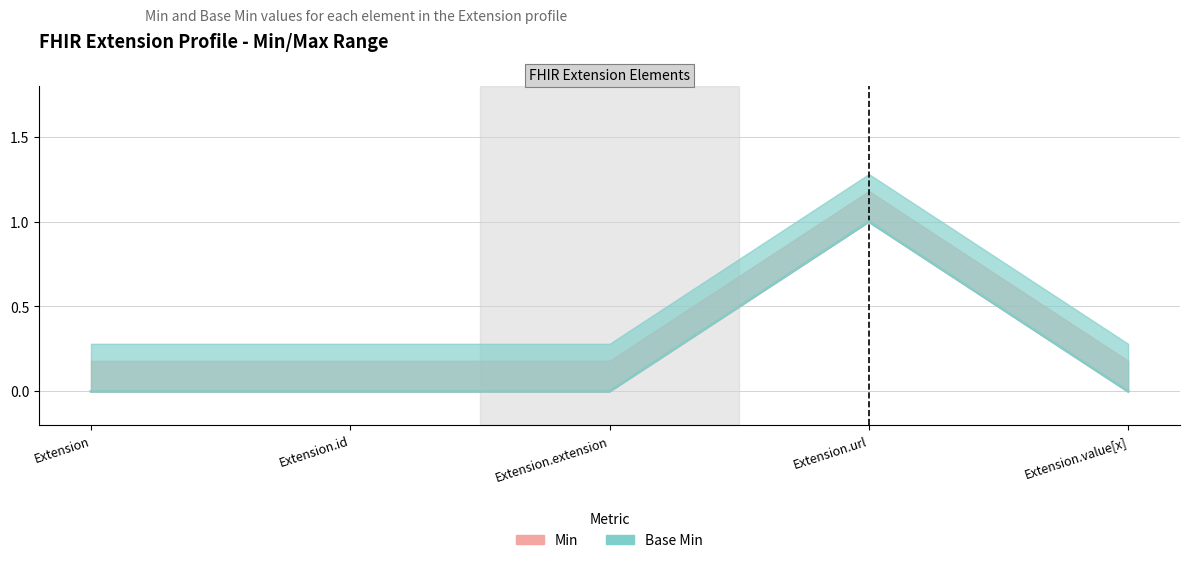

True or false: Base Min and Min intersect in this chart.

False